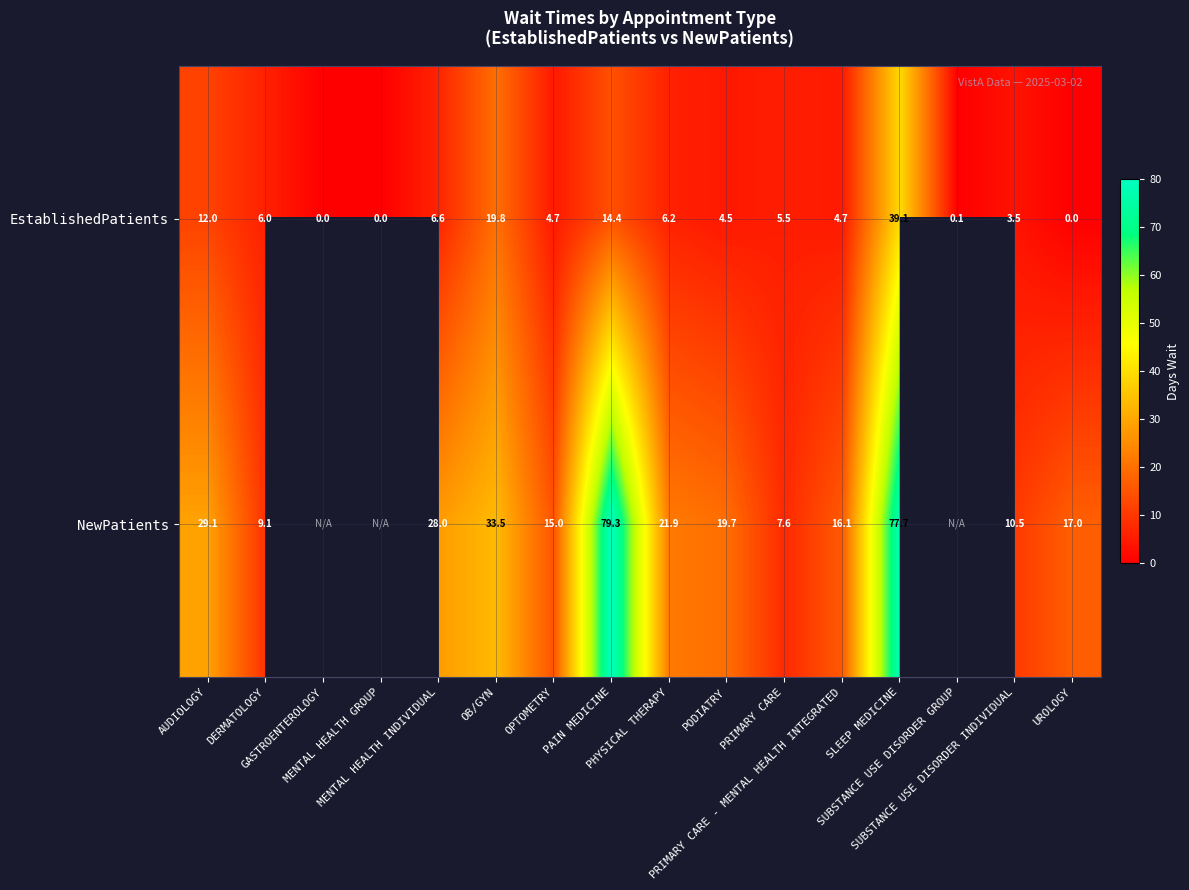

What is the difference between the highest and lowest values at PRIMARY CARE?

2.1